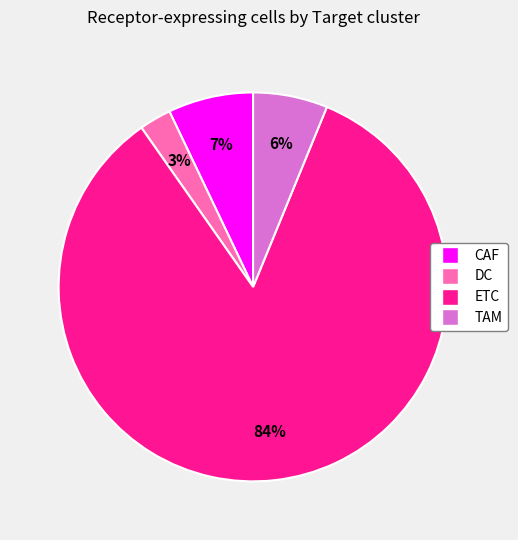

What is the majority slice?

ETC